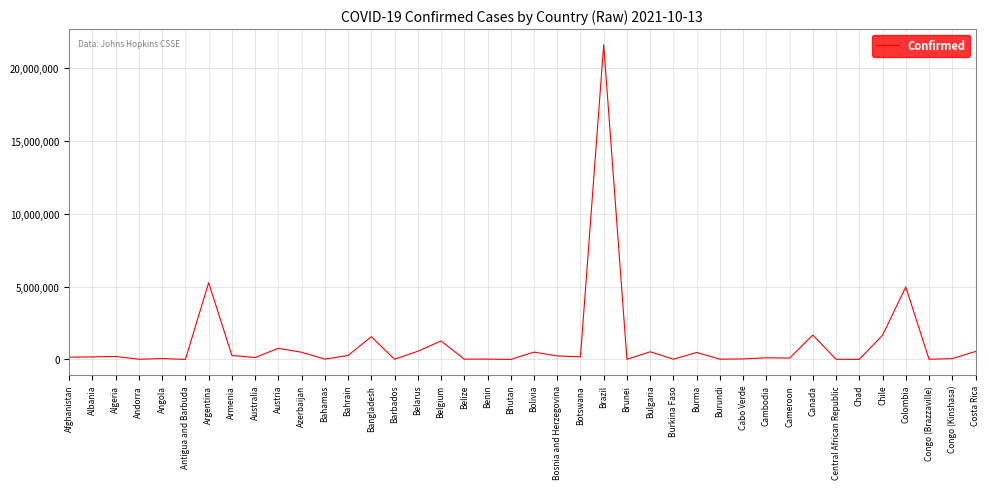

What is the greatest value displayed?

21590097